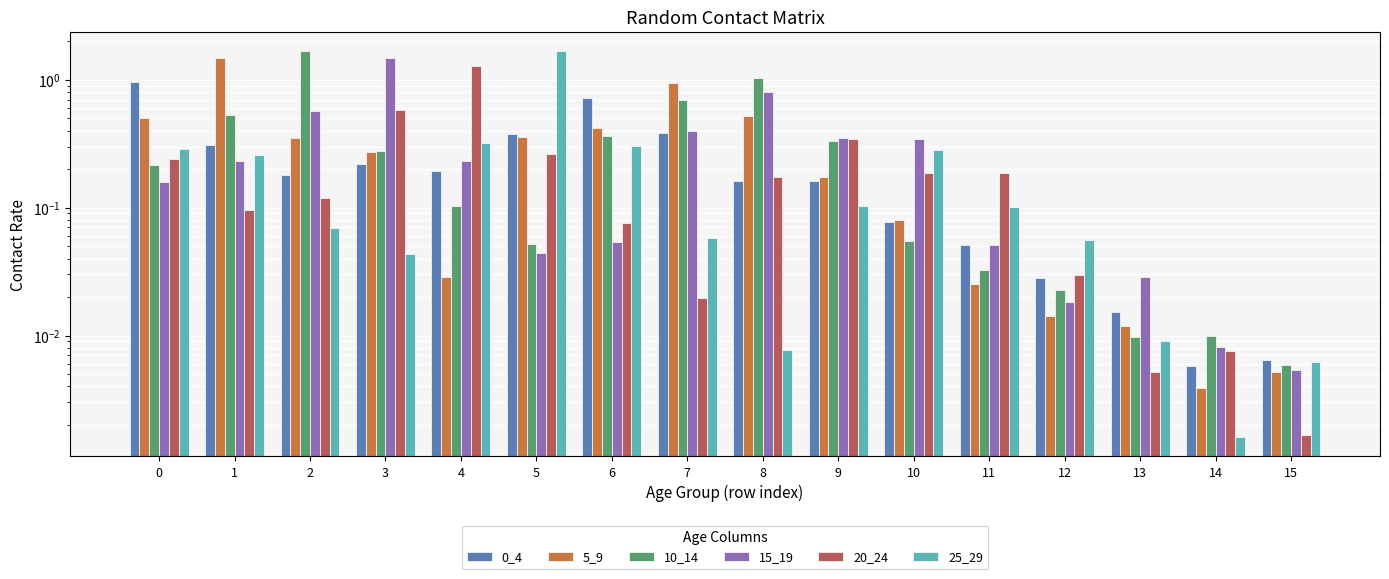

What are all the series names shown in the legend?

0_4, 5_9, 10_14, 15_19, 20_24, 25_29